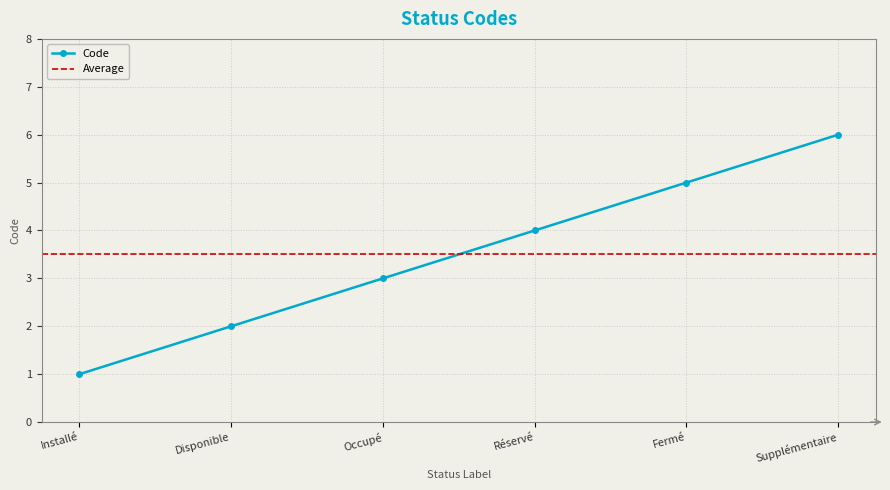

Does the chart display data point markers on the line(s)?

Yes